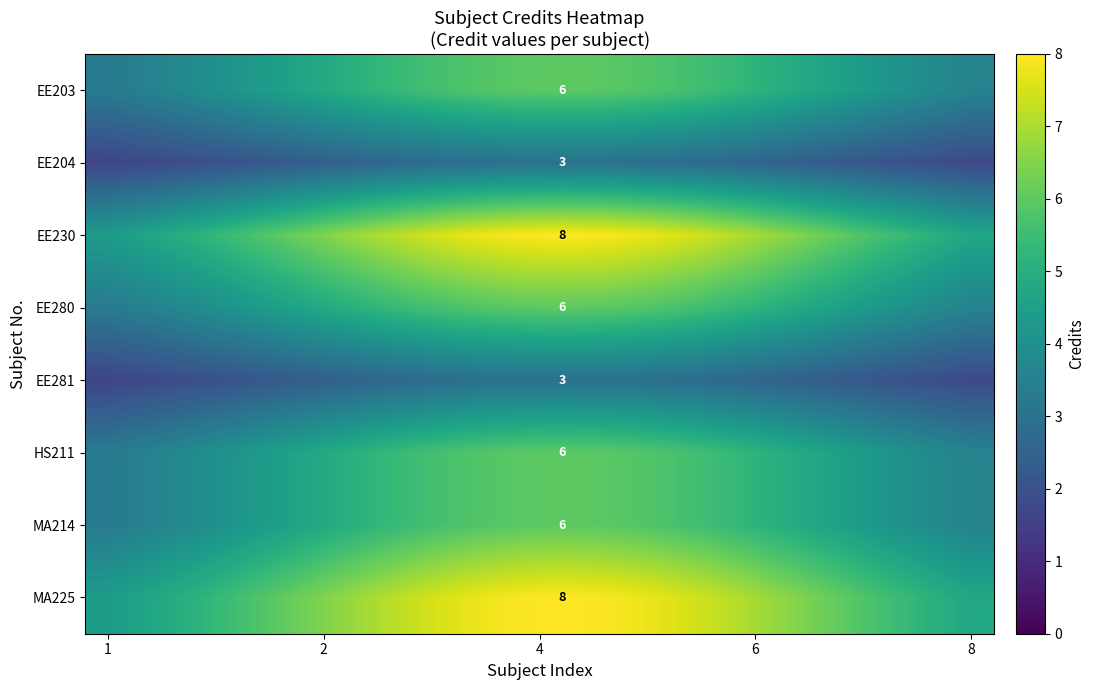

Count the number of categories in the chart.

20